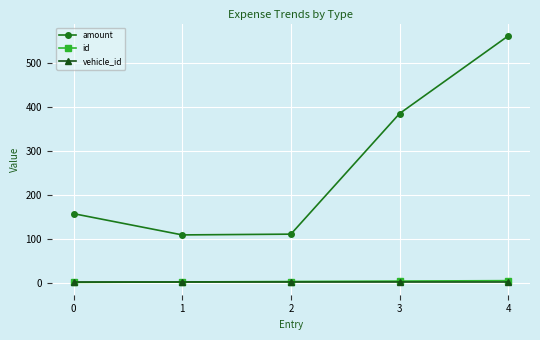

Which series has the largest range (max minus min)?

amount